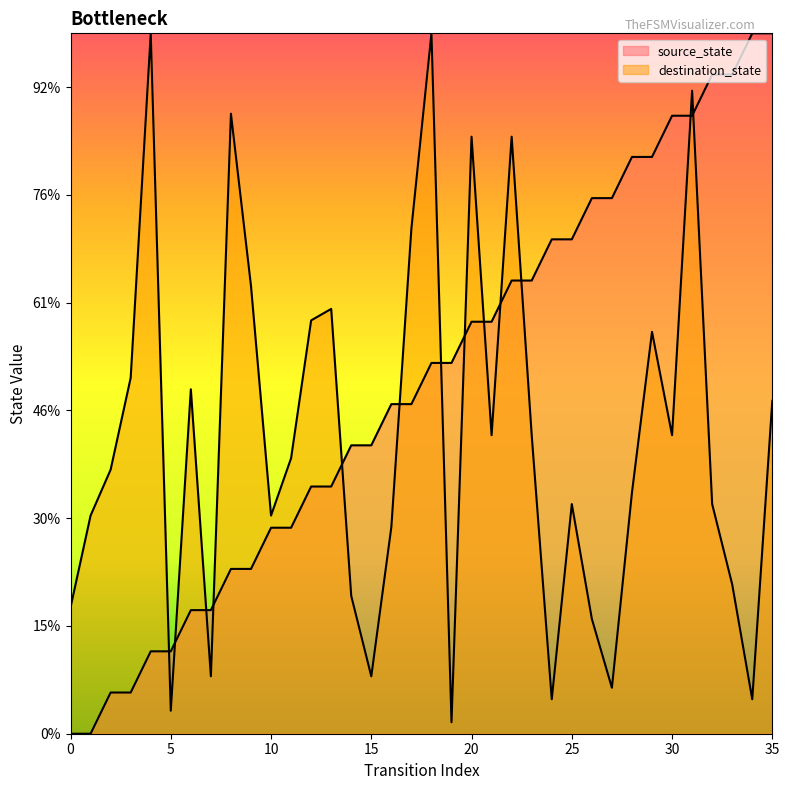

Reading left to right, extract all data points from this chart.

source_state: 0=0.0	1=0.0	2=3.8	3=3.8	4=7.6	5=7.6	6=11.5	7=11.5	8=15.3	9=15.3	10=19.1	11=19.1	12=22.9	13=22.9	14=26.8	15=26.8	16=30.6	17=30.6	18=34.4	19=34.4	20=38.2	21=38.2	22=42.1	23=42.1	24=45.9	25=45.9	26=49.7	27=49.7	28=53.5	29=53.5	30=57.4	31=57.4	32=61.2	33=61.2	34=65.0	35=65.0
destination_state: 0=11.7	1=20.2	2=24.5	3=33.0	4=65.0	5=2.1	6=32.0	7=5.3	8=57.5	9=41.6	10=20.2	11=25.6	12=38.4	13=39.4	14=12.8	15=5.3	16=19.2	17=46.9	18=65.0	19=1.1	20=55.4	21=27.7	22=55.4	23=27.7	24=3.2	25=21.3	26=10.7	27=4.3	28=22.4	29=37.3	30=27.7	31=59.7	32=21.3	33=13.9	34=3.2	35=30.9